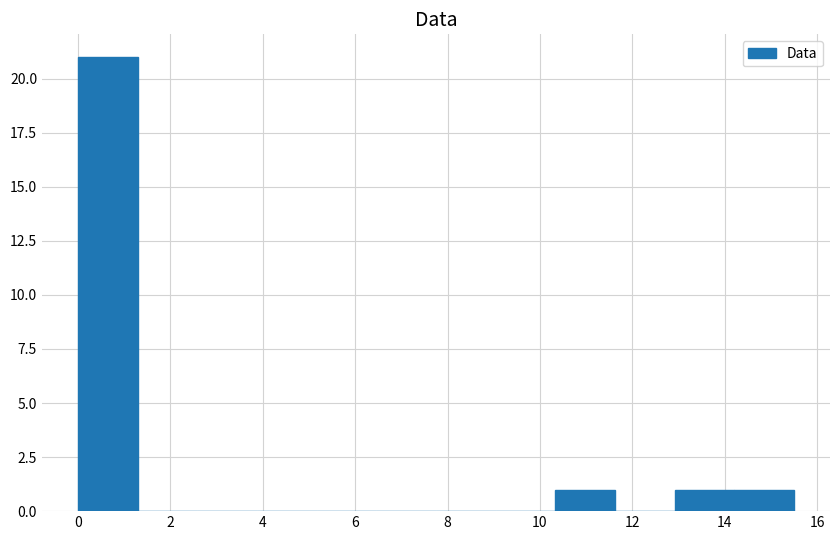

How tall is the bar that spans 10.4 to 11.6 on the x-axis? Neither the bar edges nor the heights are printed on the chart, so give them approximately, as read against the axes.

1